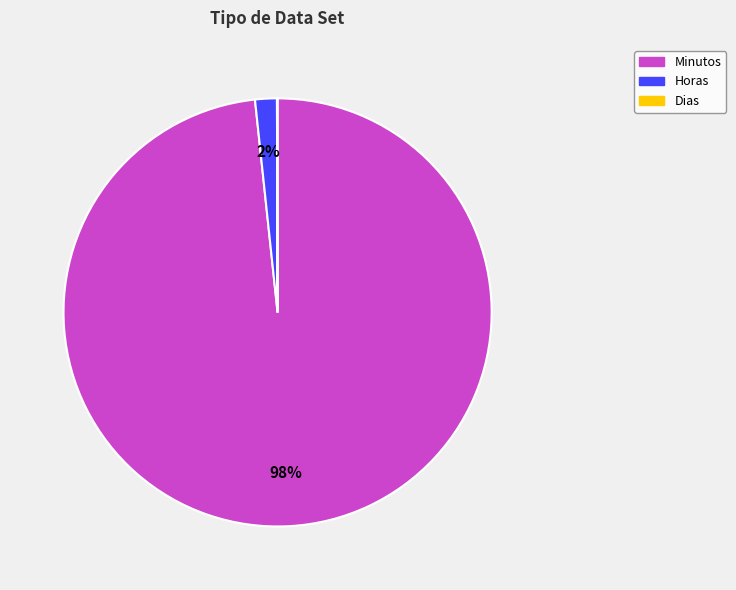

To the nearest percent, what portion does Minutos represent?

98%